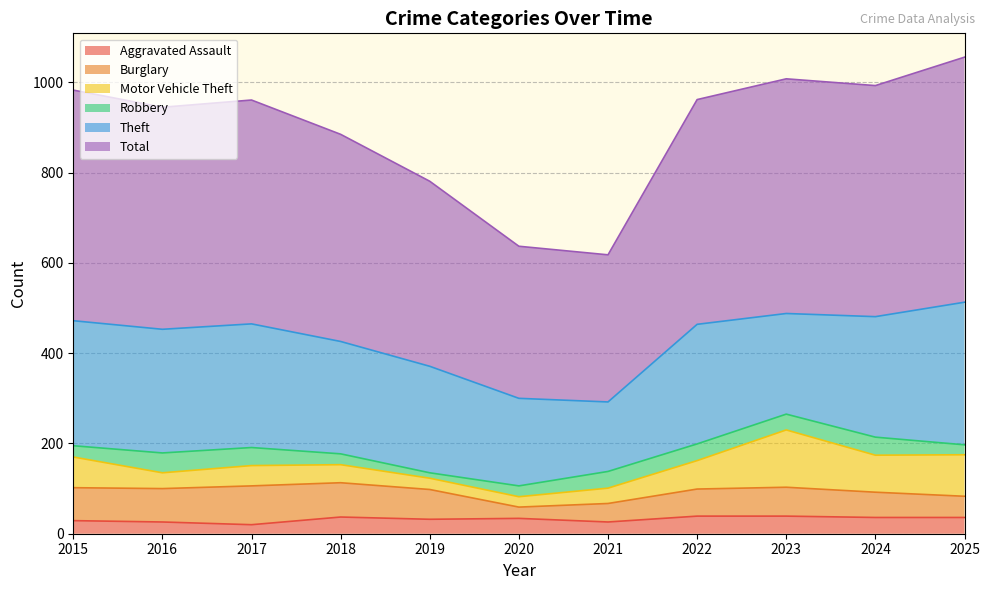

Is it true that Motor Vehicle Theft equals 26 at 2023?

False